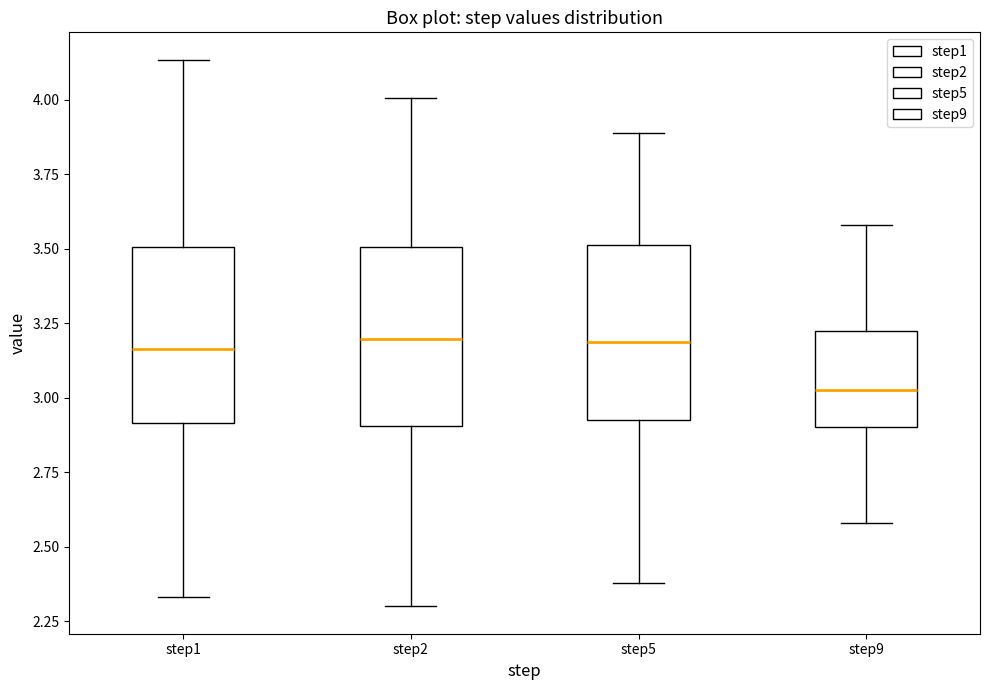

Where does the lower whisker of the box for step2 end on the y-axis? The values are not printed on the chart, so give them approximately, as read against the axis.

2.30